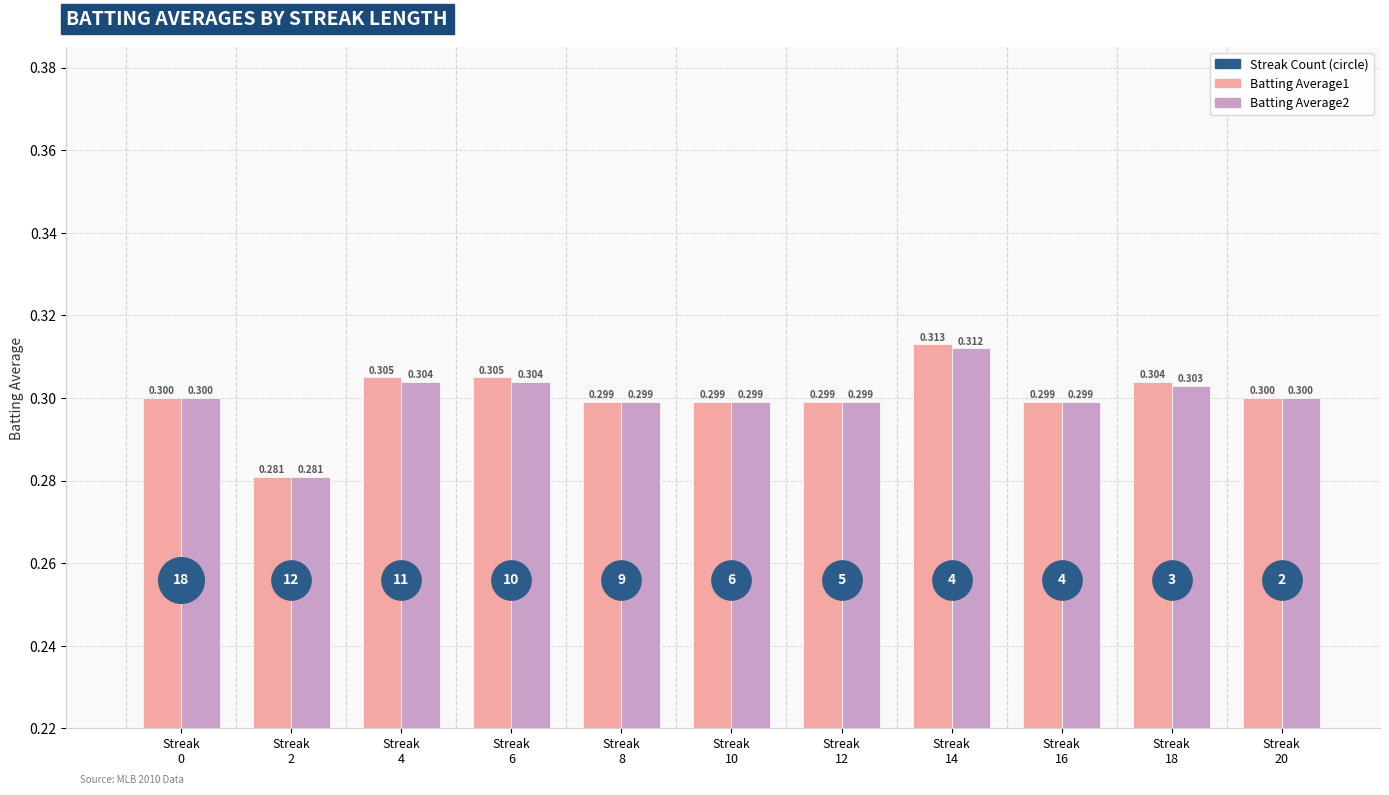

Which series reaches the maximum Y coordinate?

Batting Average1